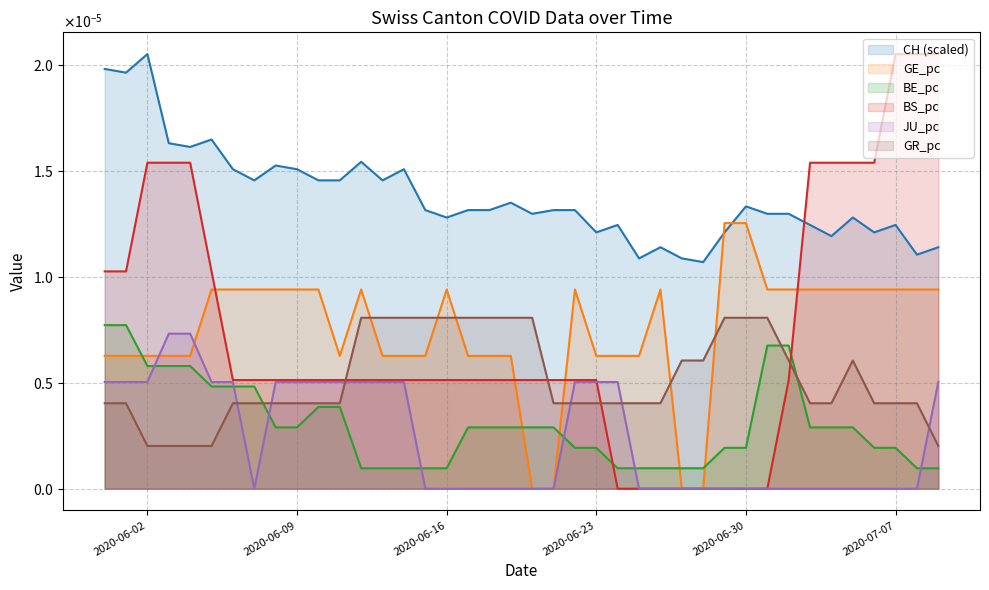

True or false: BE_pc and CH intersect in this chart.

False